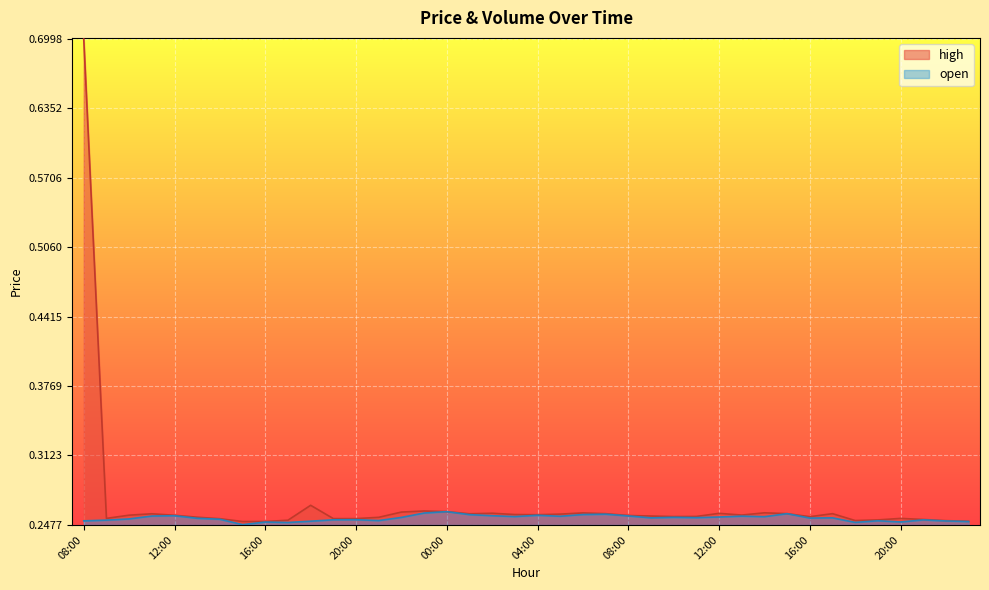

The open series shows 0.2 at 15:00. True or false?

True